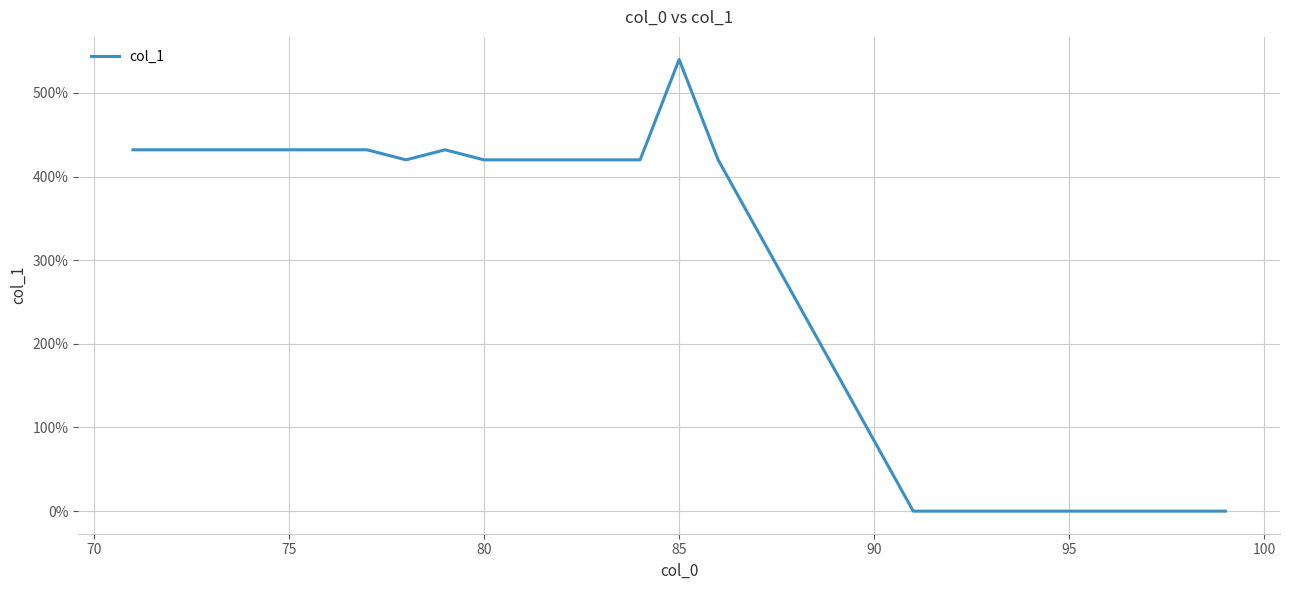

What is the difference between the maximum and minimum values?

540